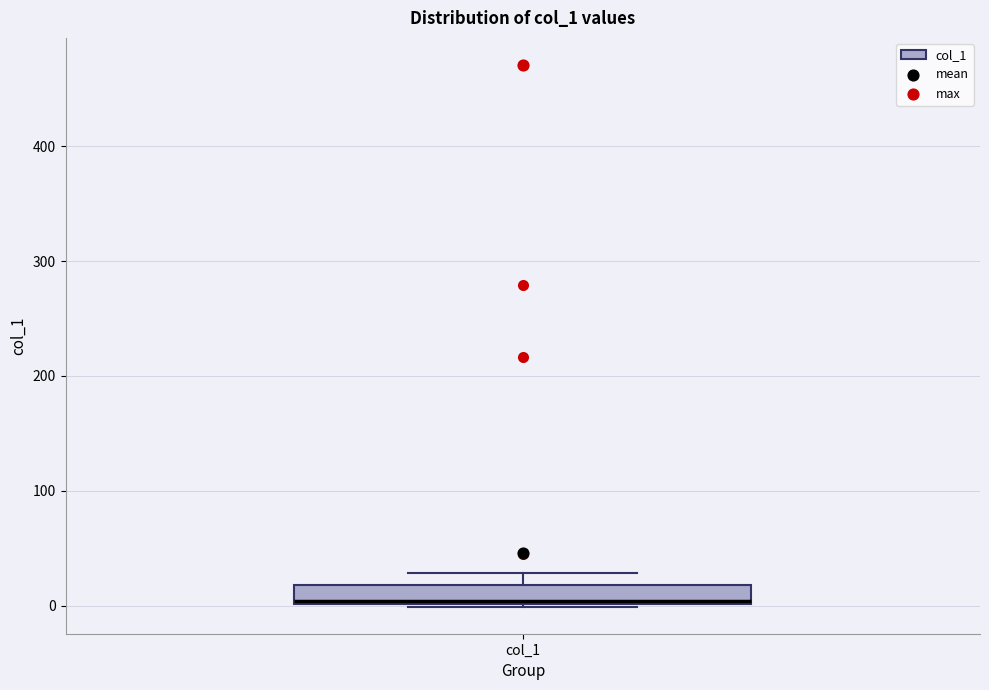

Where does the upper whisker of the box for col_1 end on the y-axis? The values are not printed on the chart, so give them approximately, as read against the axis.

30